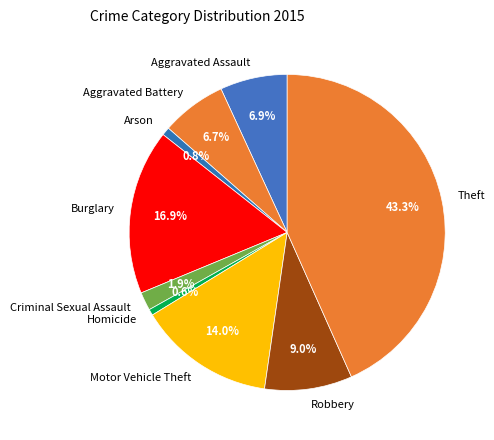

To the nearest percent, what portion does Aggravated Assault represent?

7%